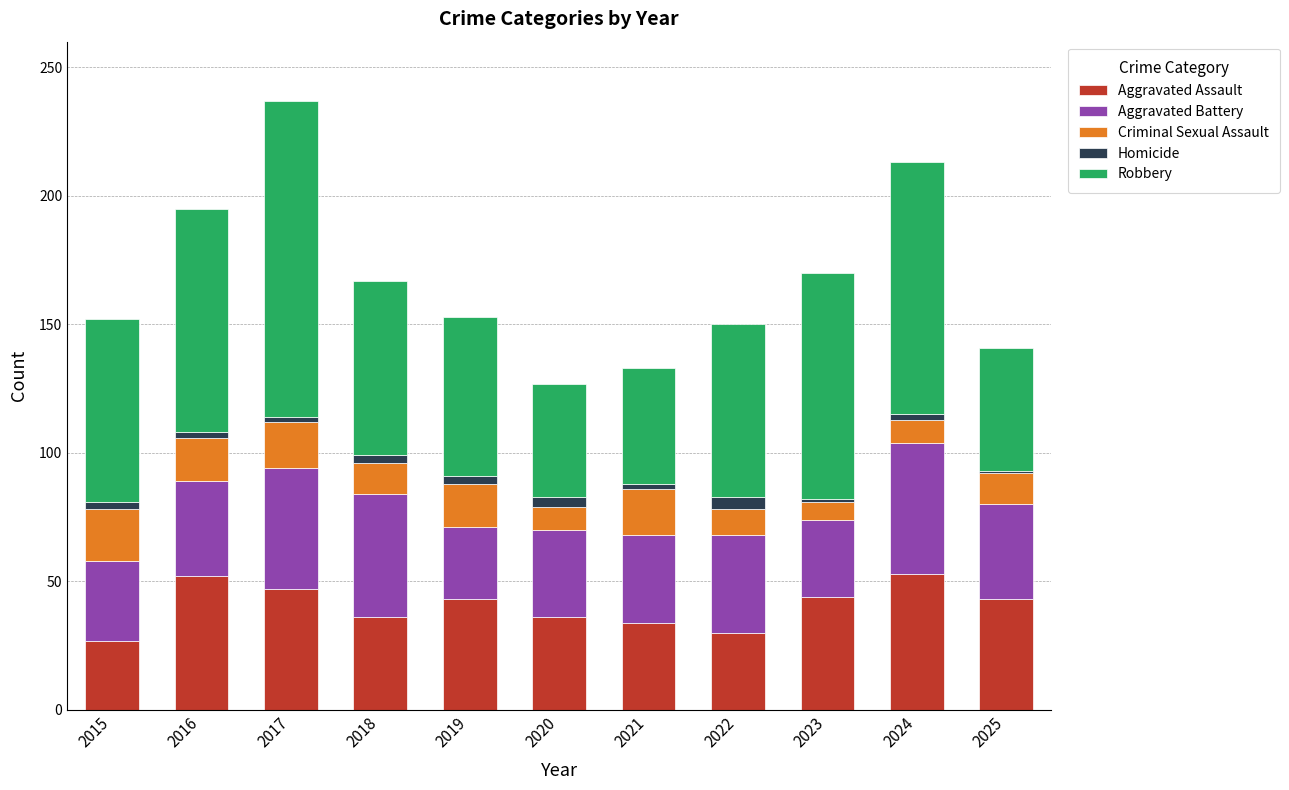

The value of Aggravated Assault at 2023 is 59. True or false?

False